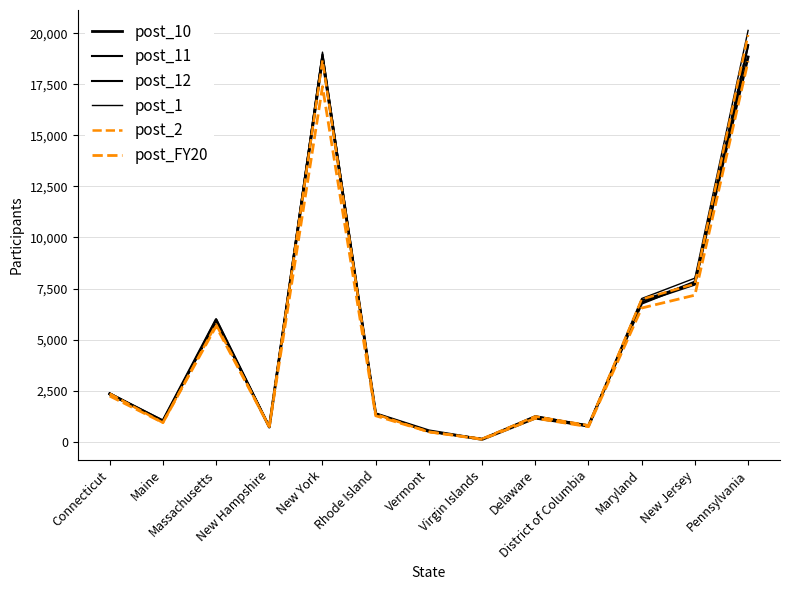

How many values in the post_11 series are below 1355?

6